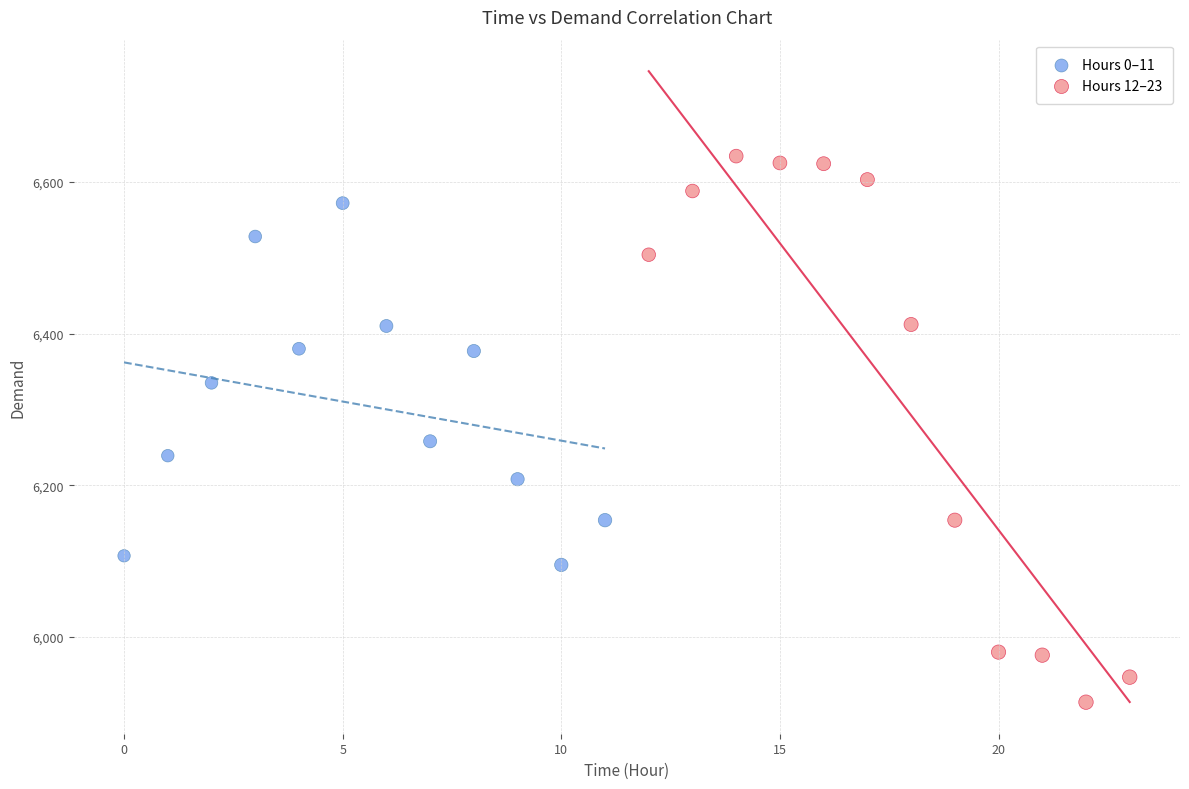

Which series reaches the maximum Y coordinate?

Hours 12–23